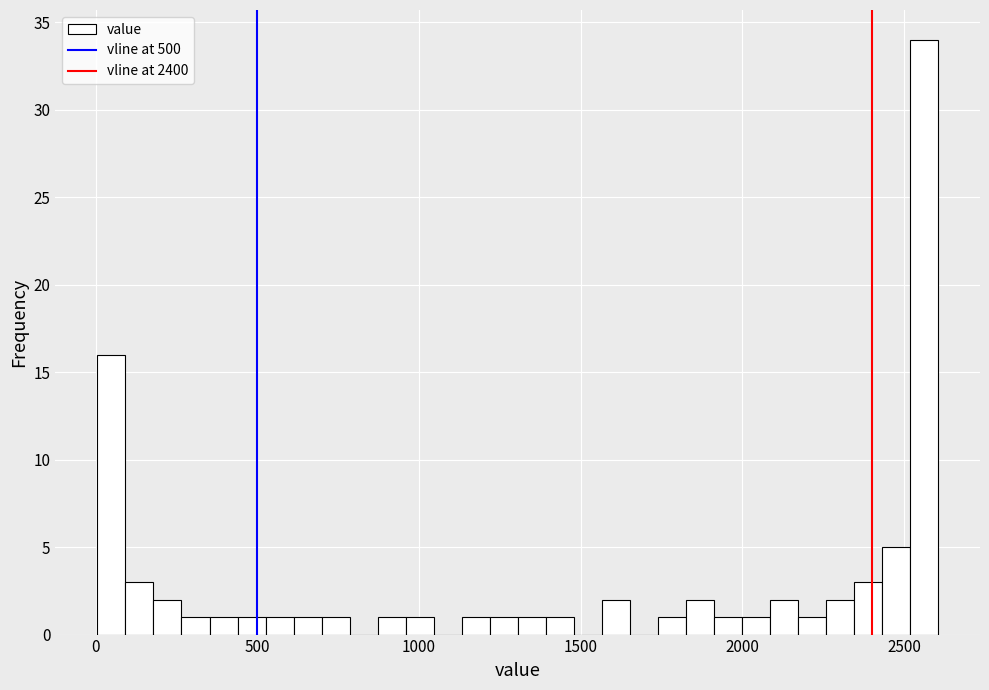

Around what value on the x-axis is the tallest bar? Give the approximate position of its centre, as read against the axis.

2550